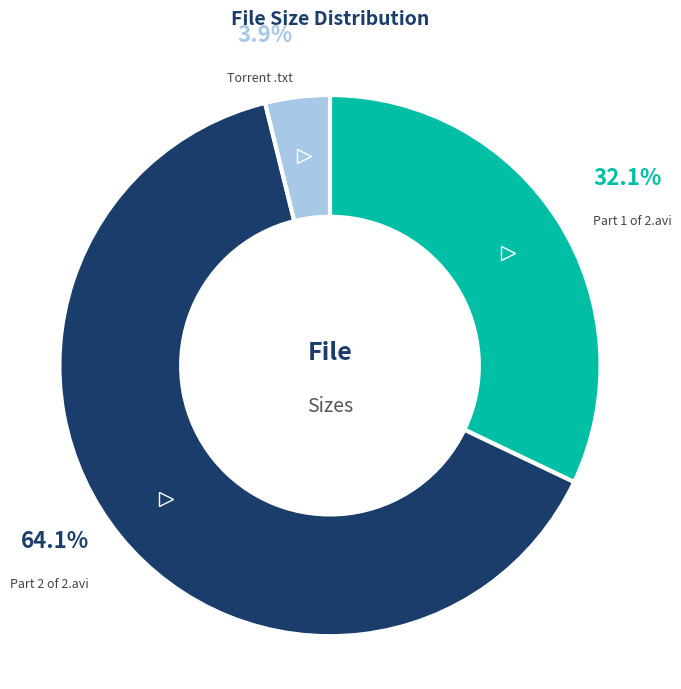

Is there any slice that represents more than half of the pie?

Yes